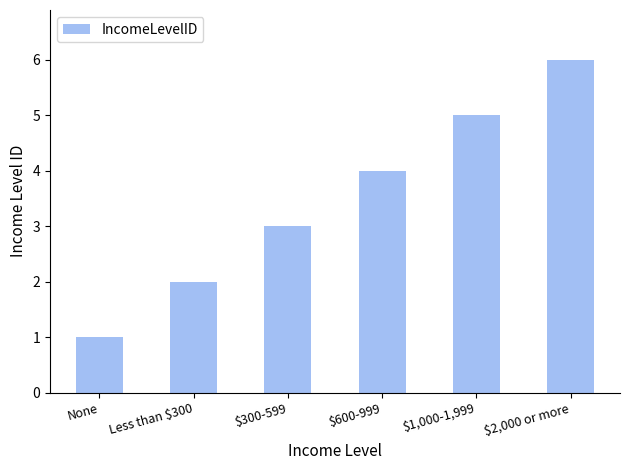

Rank the categories by value from lowest to highest.

None, Less than $300, $300-599, $600-999, $1,000-1,999, $2,000 or more